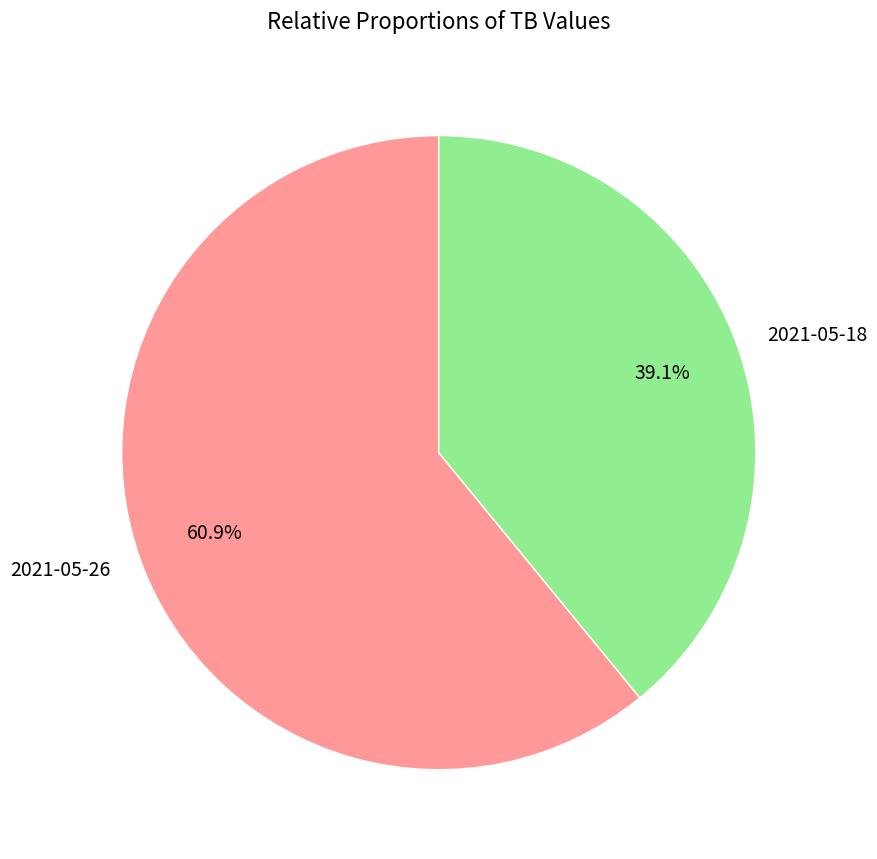

The 2021-05-26 slice represents 55% of the pie. True or false?

False